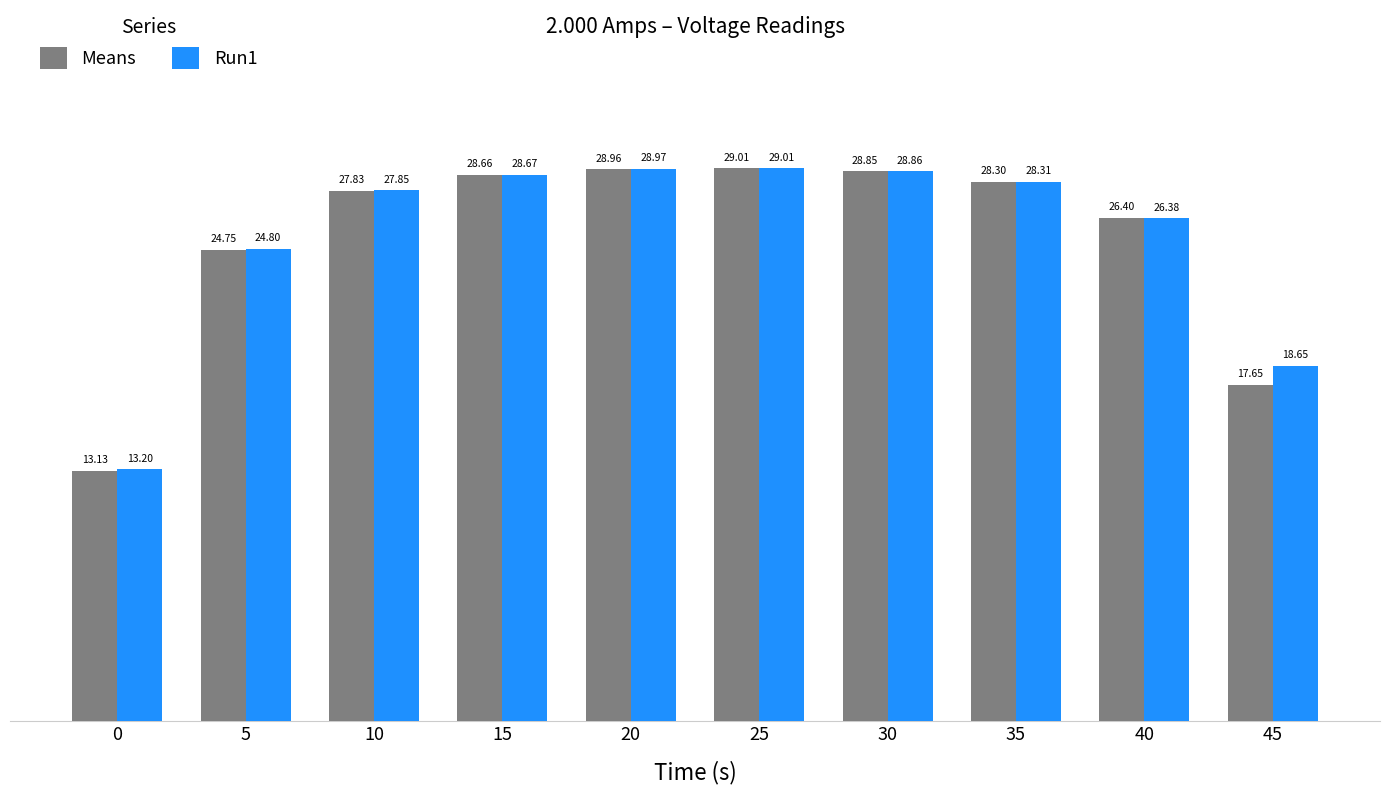

What is the sum of the Run1 values at 5 and 15?

53.5